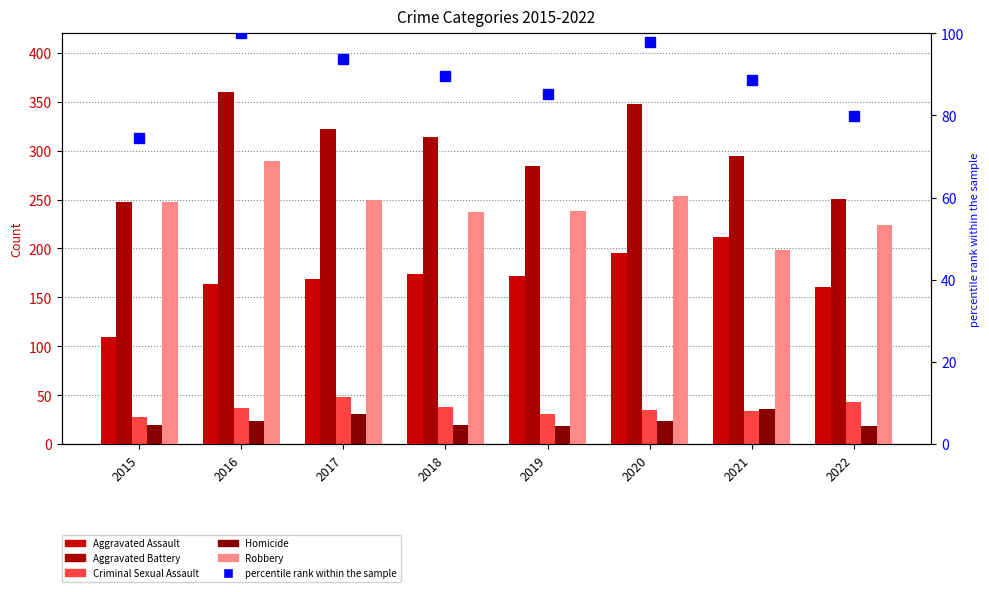

What is the highest value of the Homicide series?

36.0